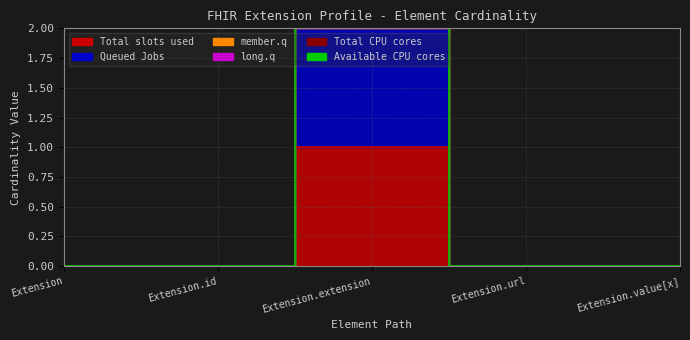

At how many categories does at least one series exceed 1?

1